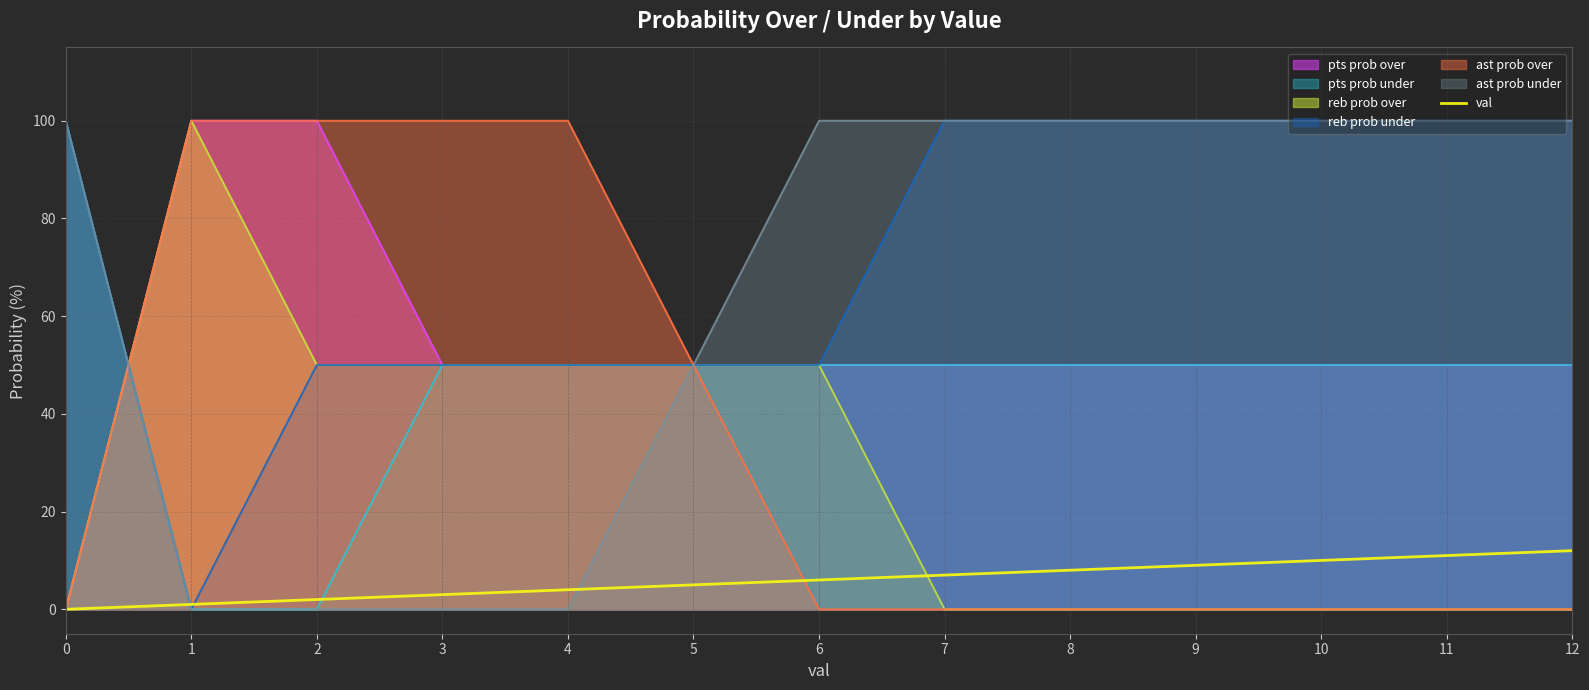

At which category does the chart reach its peak across all series?

12